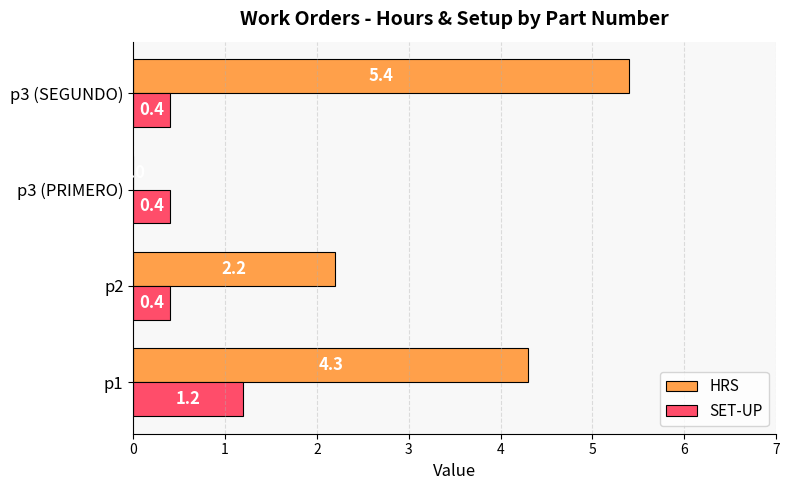

What value does the HRS series have at p1?

4.3